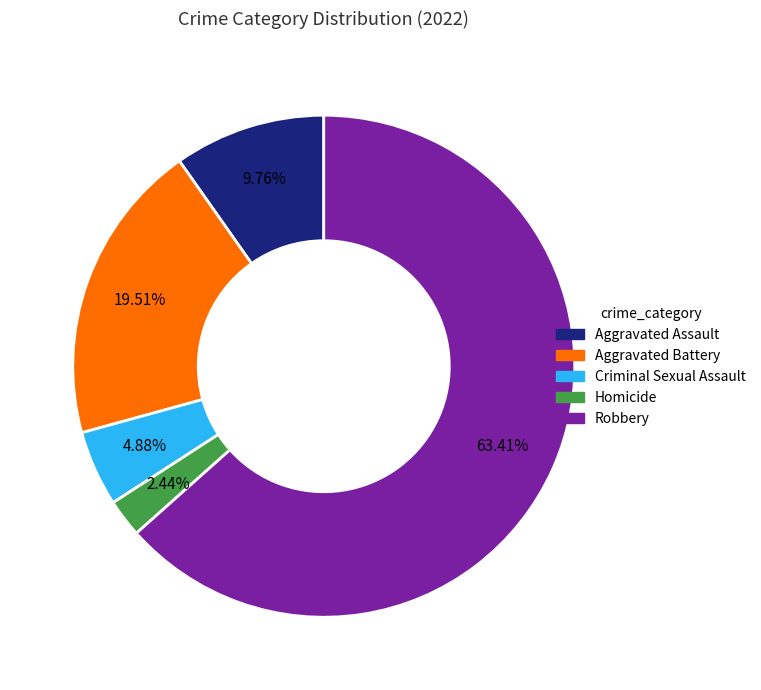

Is it true that Aggravated Assault is 10% of the pie?

True